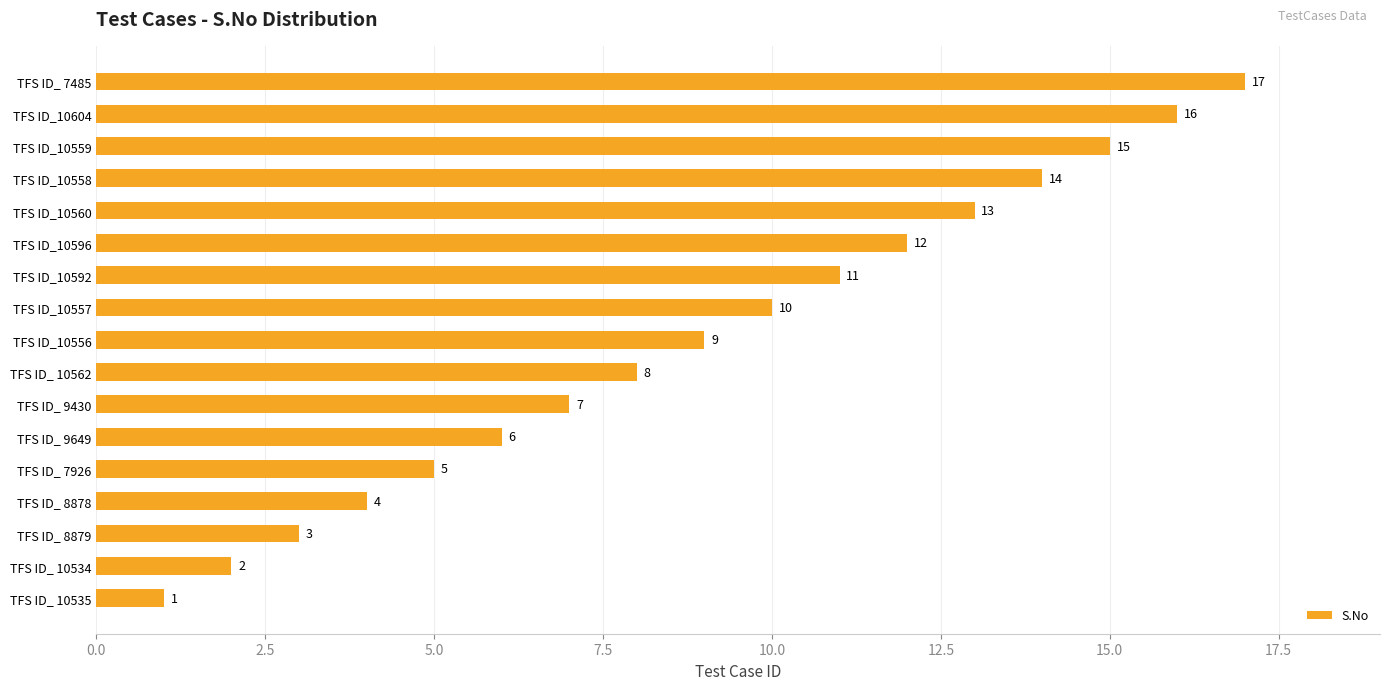

List the labels in order of value, smallest first.

TFS ID_ 10535, TFS ID_ 10534, TFS ID_ 8879, TFS ID_ 8878, TFS ID_ 7926, TFS ID_ 9649, TFS ID_ 9430, TFS ID_ 10562, TFS ID_10556, TFS ID_10557, TFS ID_10592, TFS ID_10596, TFS ID_10560, TFS ID_10558, TFS ID_10559, TFS ID_10604, TFS ID_ 7485